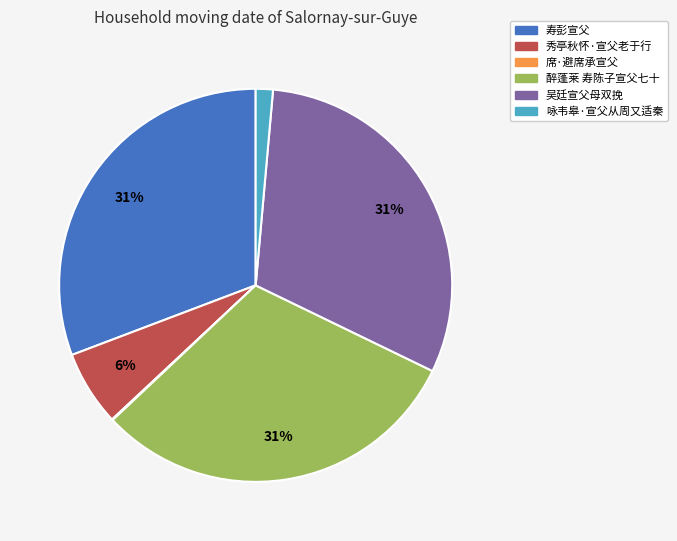

The 秀亭秋怀·宣父老于行 slice represents 6% of the pie. True or false?

True